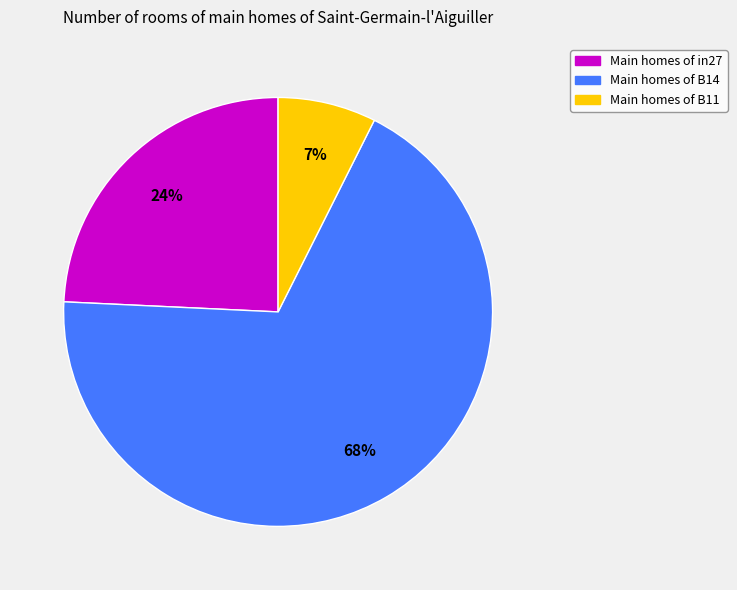

Does any single category account for the majority?

Yes